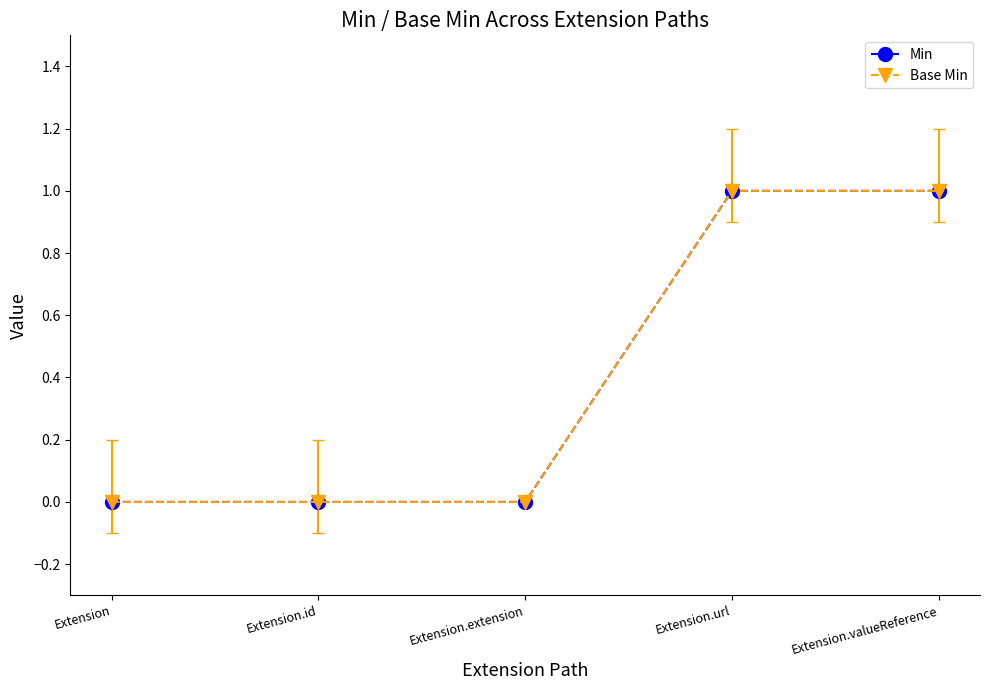

True or false: Base Min and Min cross at least once.

False